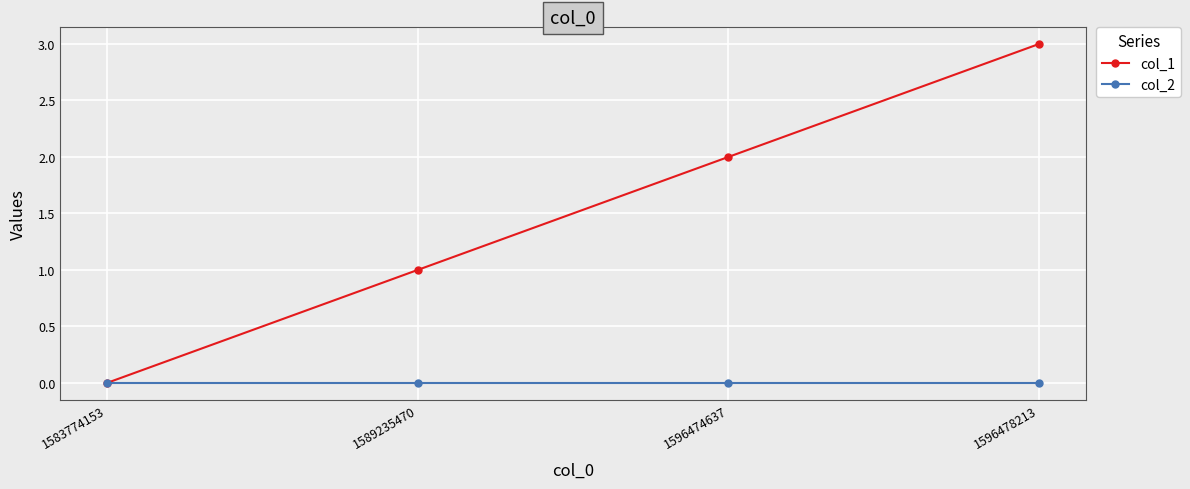

Rank the series by their maximum value, from lowest to highest.

col_2, col_1